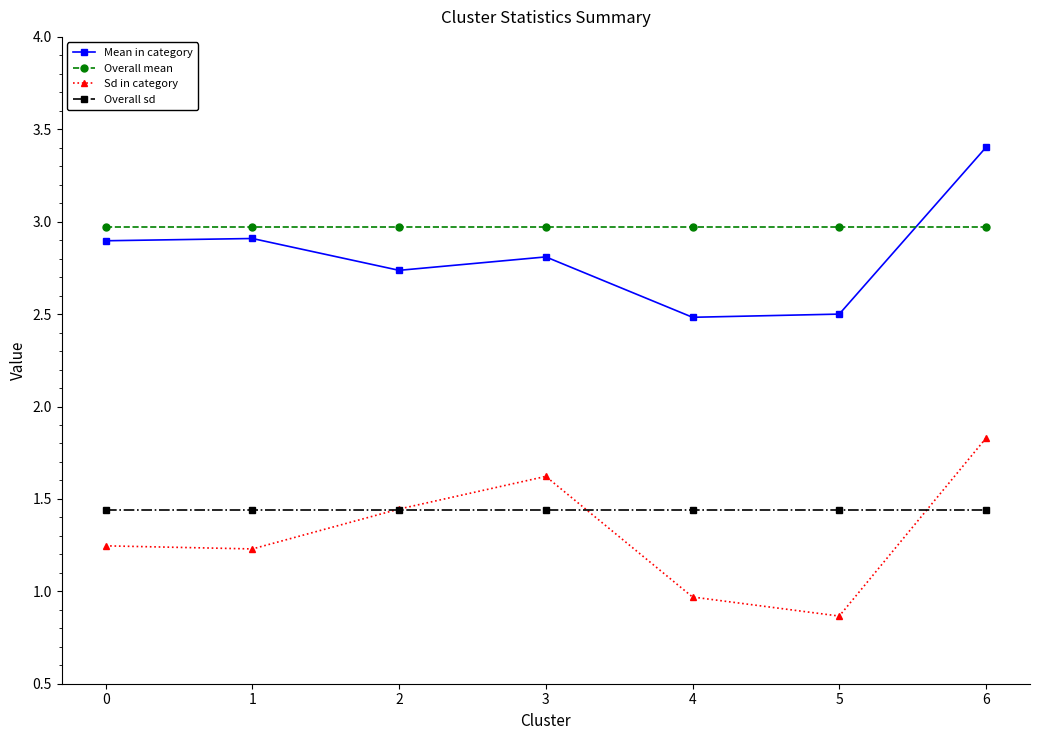

True or false: Sd in category and Overall mean cross at least once.

False